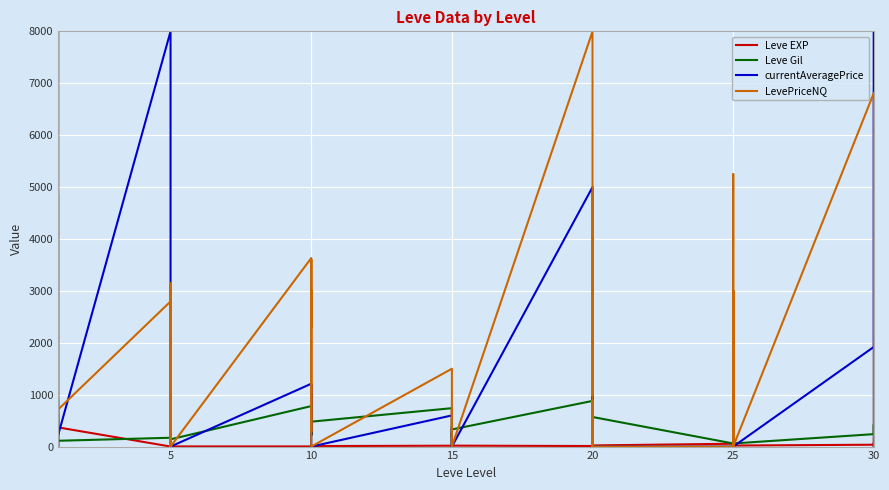

What is the difference between the maximum and second lowest values in the currentAveragePrice series?

8000.0